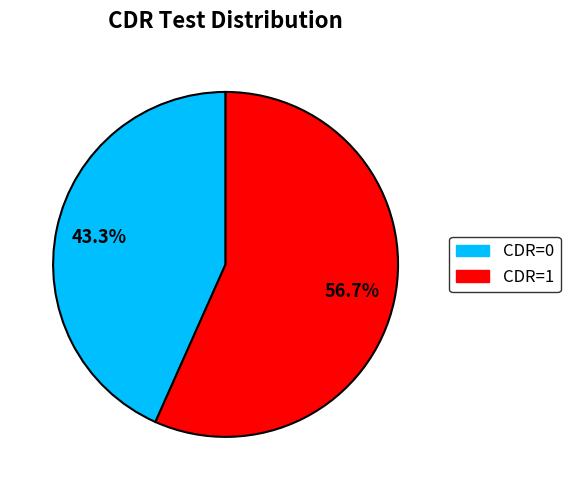

To the nearest percent, what percentage of the pie is CDR=0?

43%